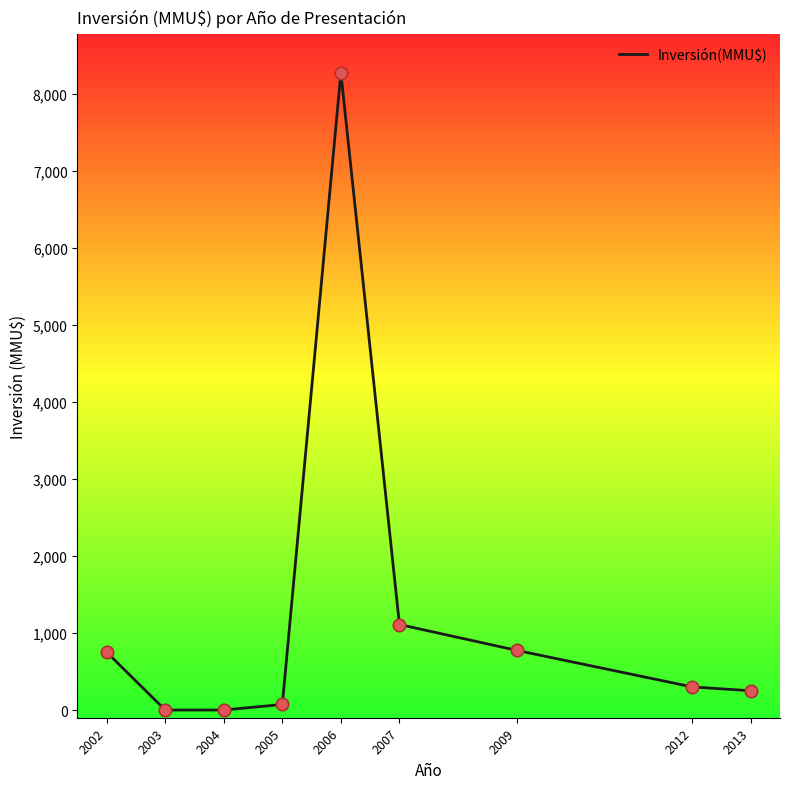

Approximately how many times larger is the value at 2013 compared to 2007?

0.2